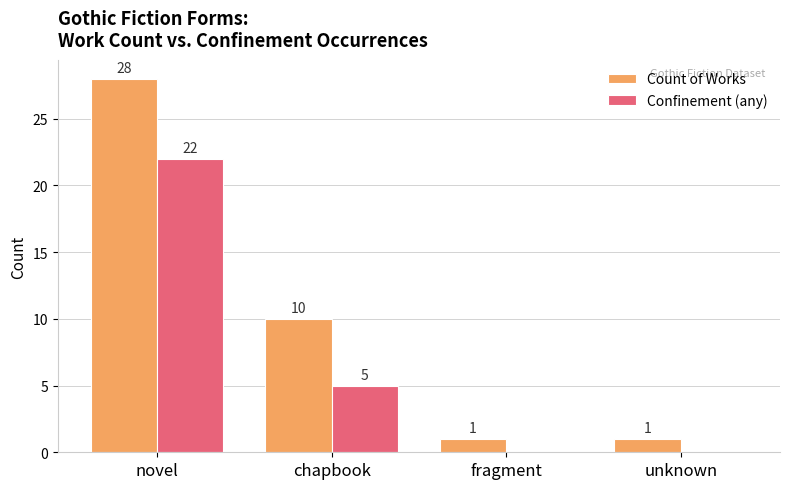

True or false: Confinement (any) has a value of 31 at novel.

False